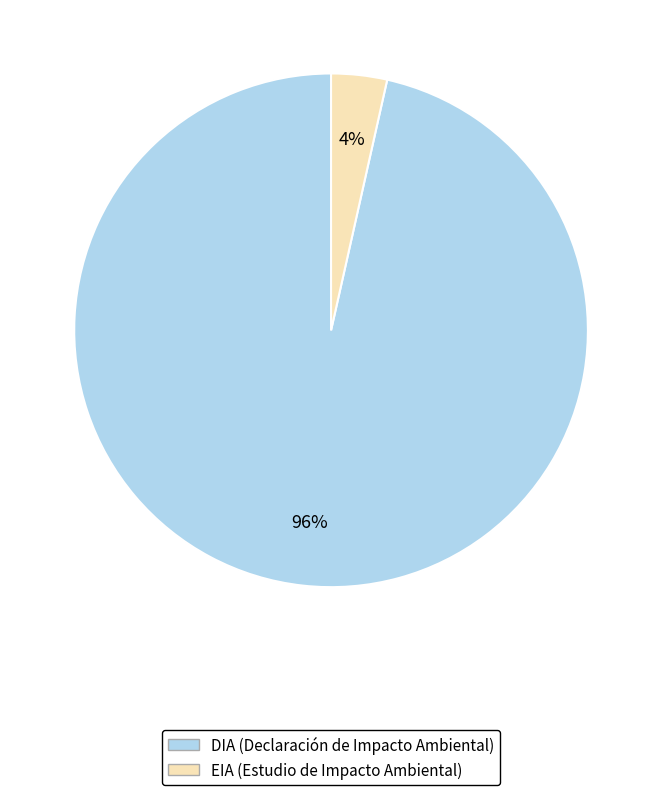

Between EIA and DIA, which is larger?

DIA